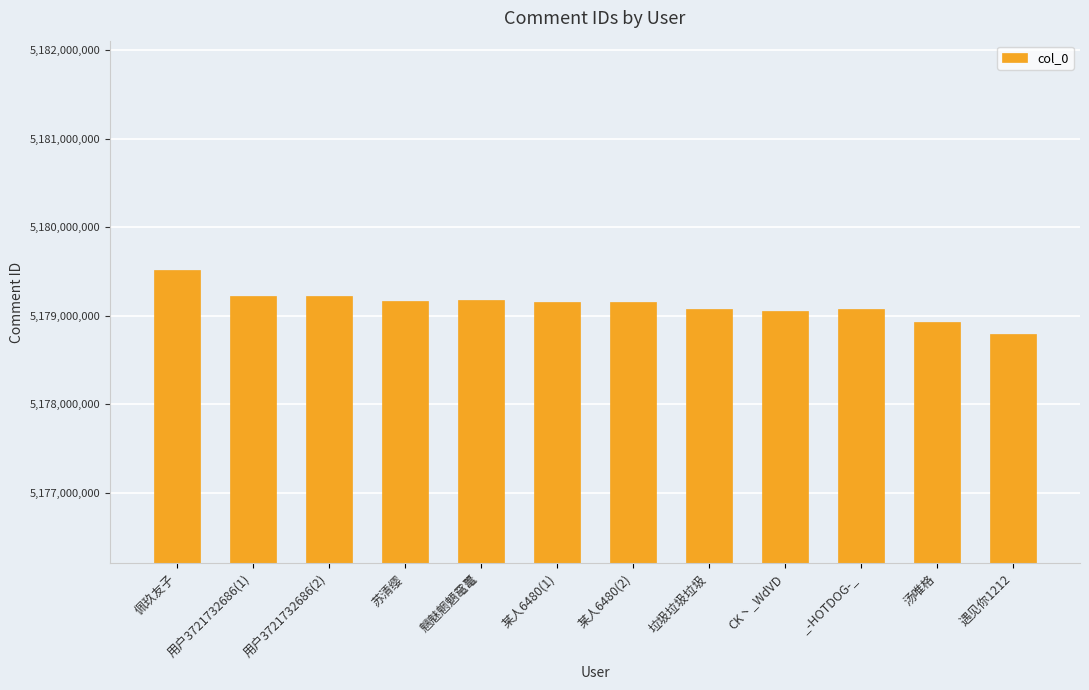

What is the average value?

5179128665